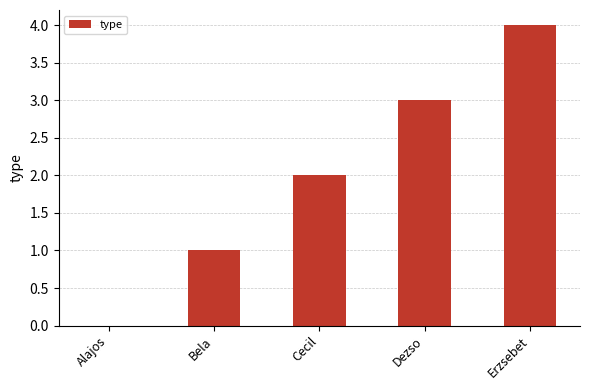

What is the change in value from Alajos to Cecil?

+2